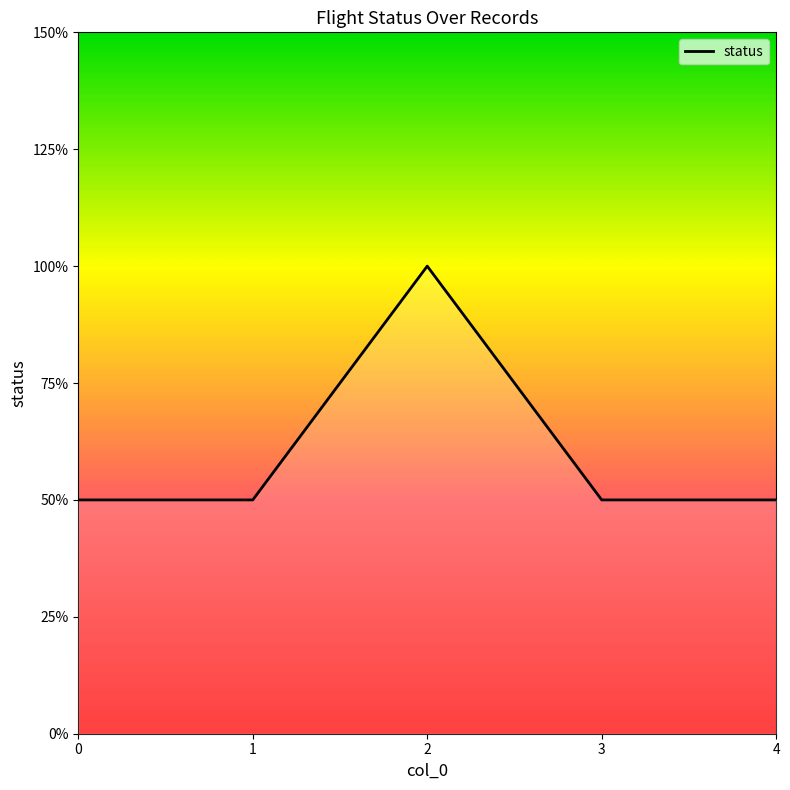

Does the chart display data point markers on the line(s)?

No